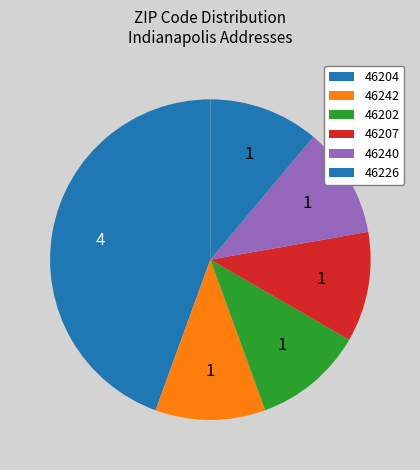

Is there a majority slice in this chart?

No